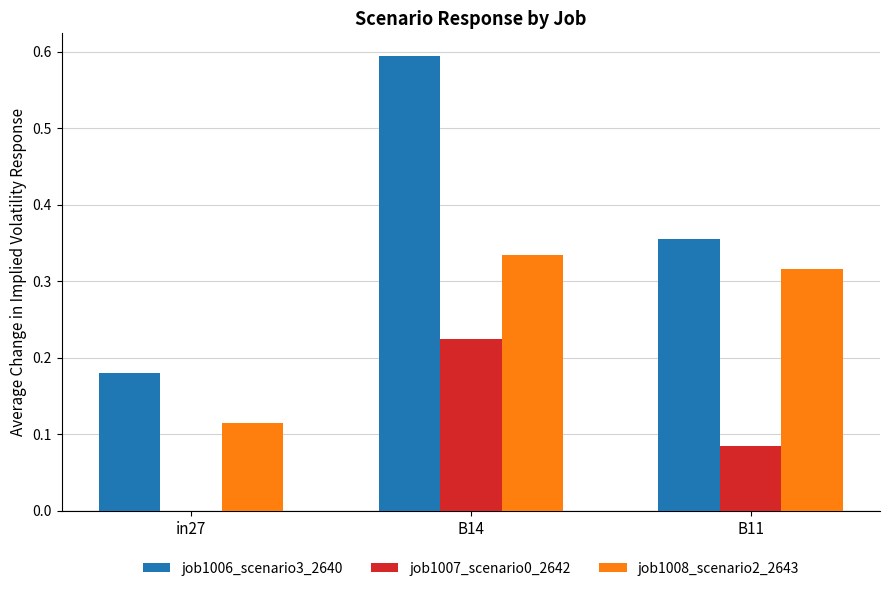

Between in27 and B11, which series saw the biggest shift?

job1008_scenario2_2643